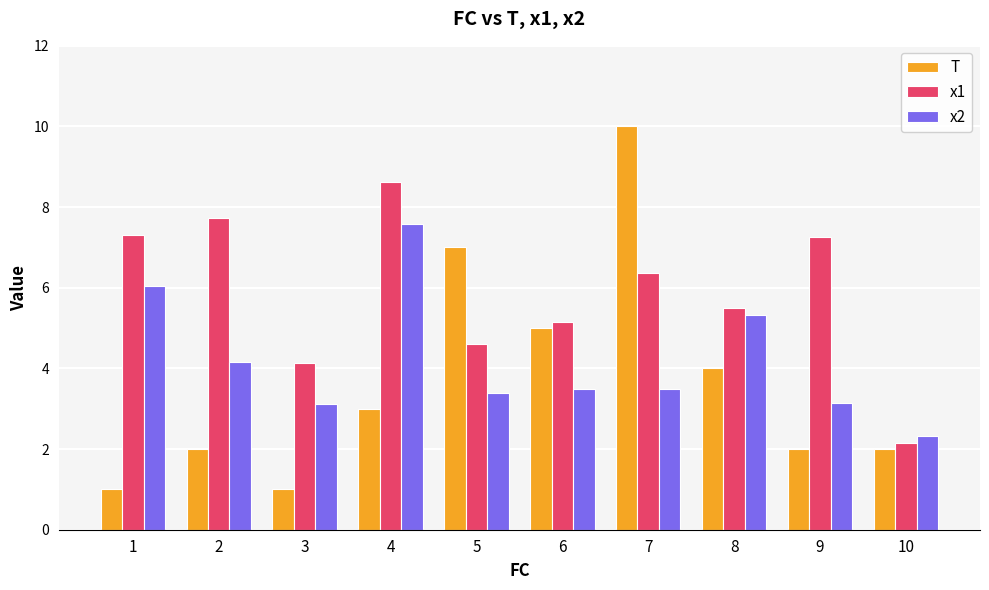

Where is x1 nearest to the value 5?

6